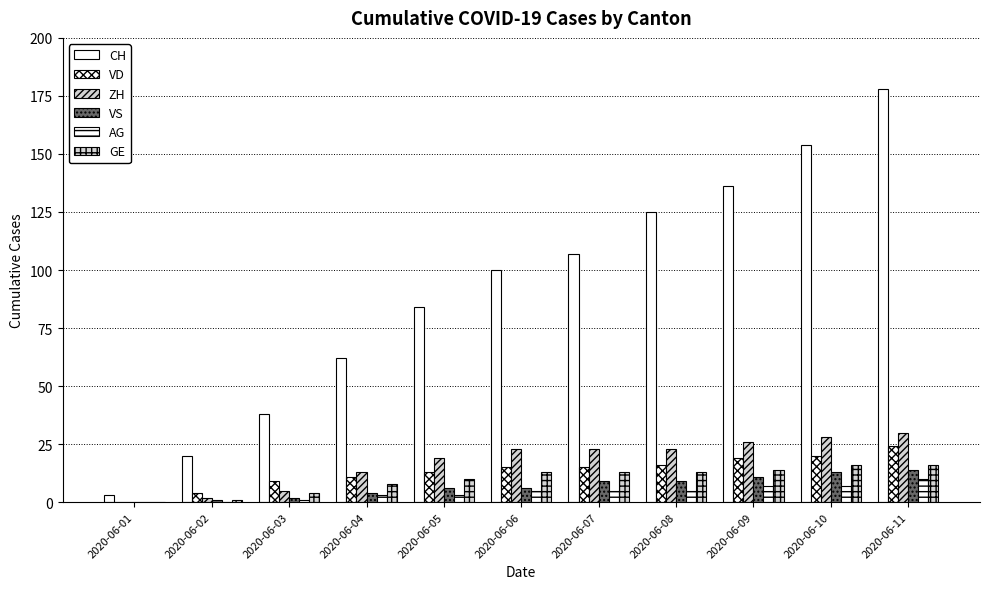

Are the bars grouped side by side (vs. stacked)?

Yes